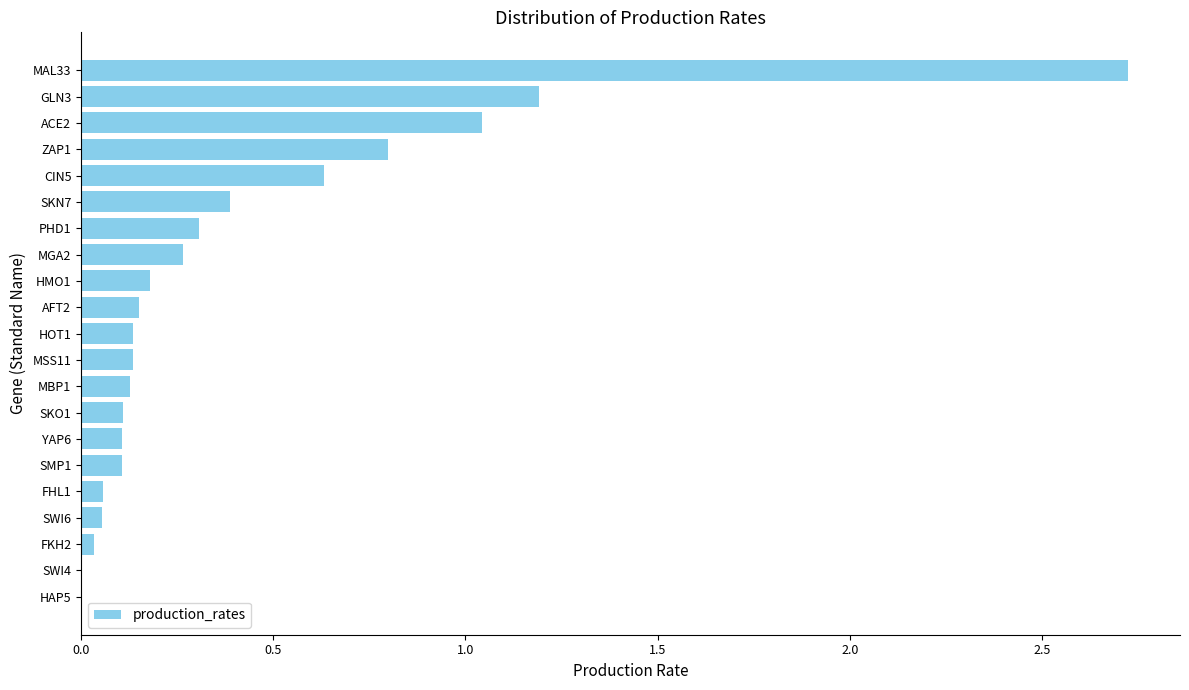

How many distinct data groups are displayed?

1